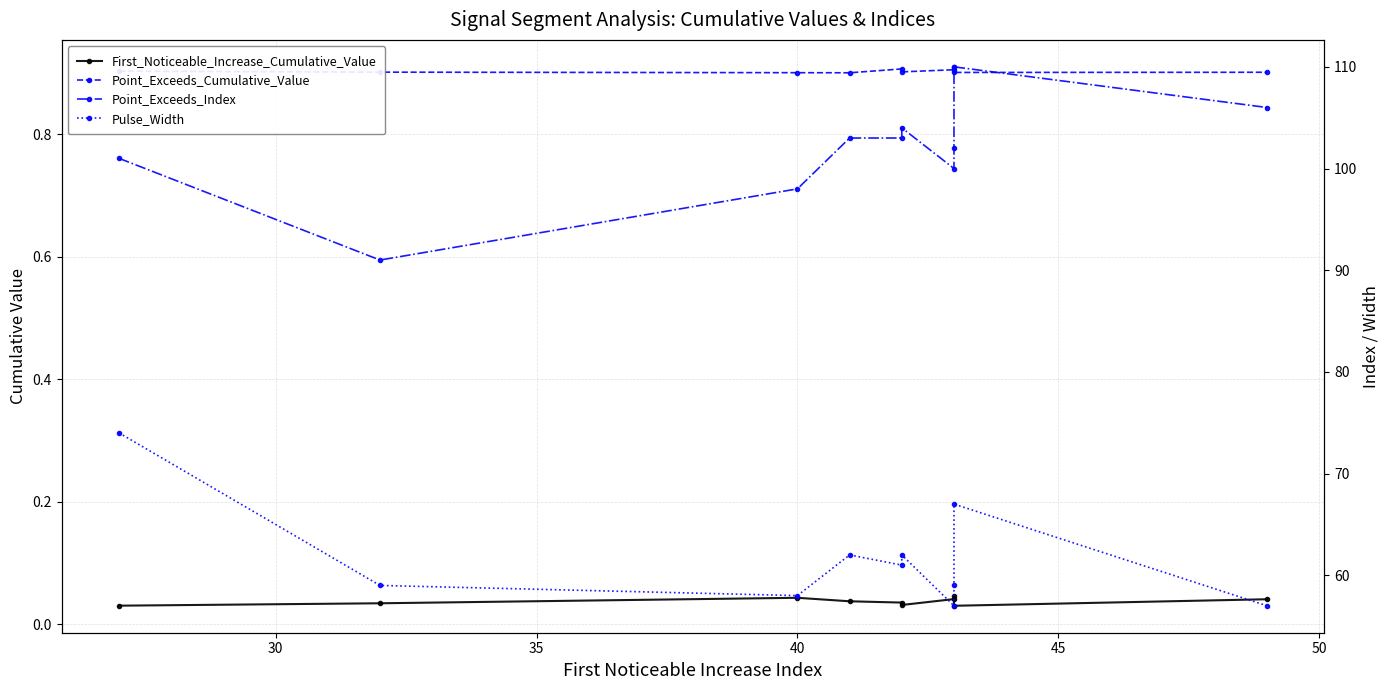

What is the spread (max minus min) of values at 30?

91.0